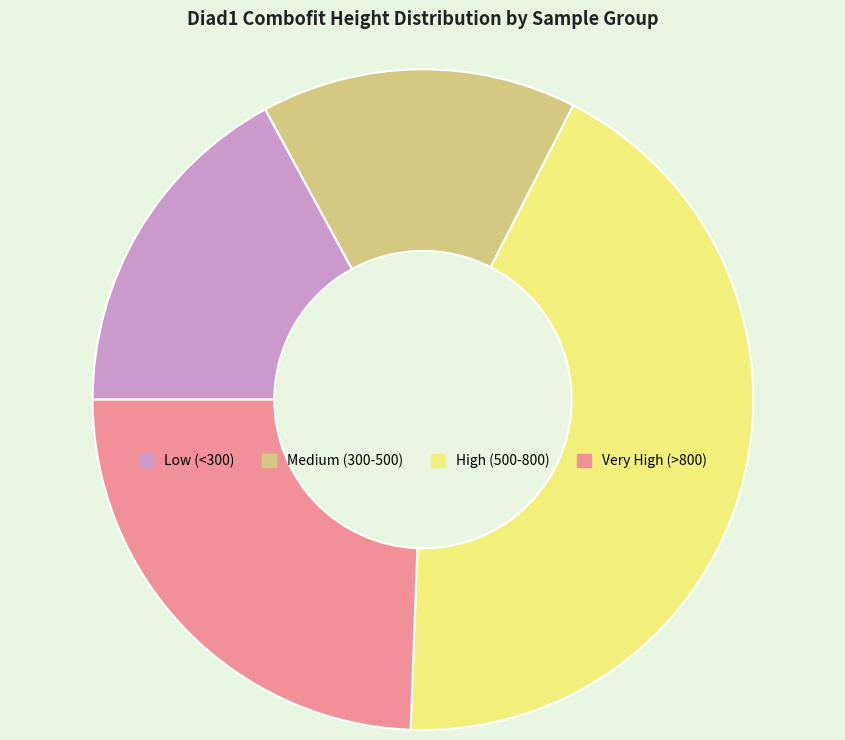

Is there any slice that represents more than half of the pie?

No